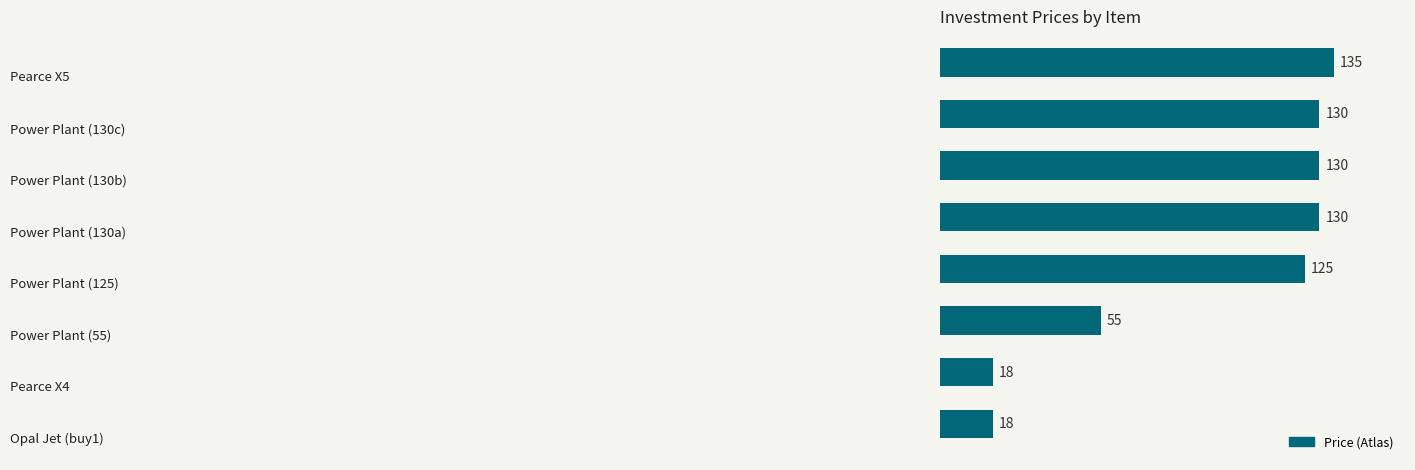

What is the maximum value shown in the chart?

135